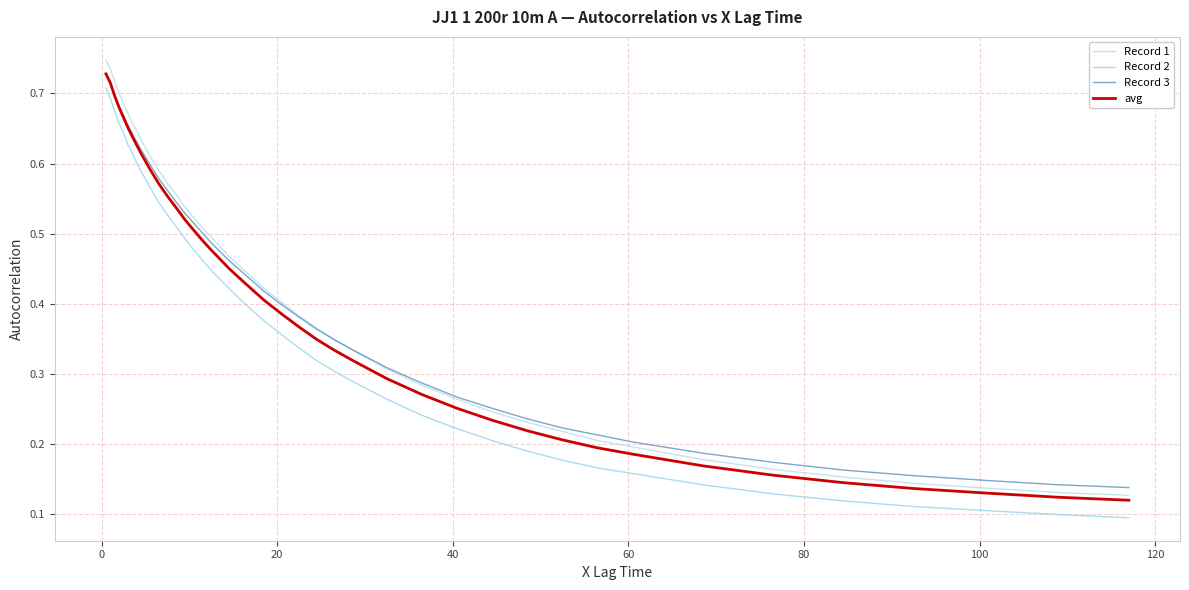

Is this an area chart (filled region under the line)?

No